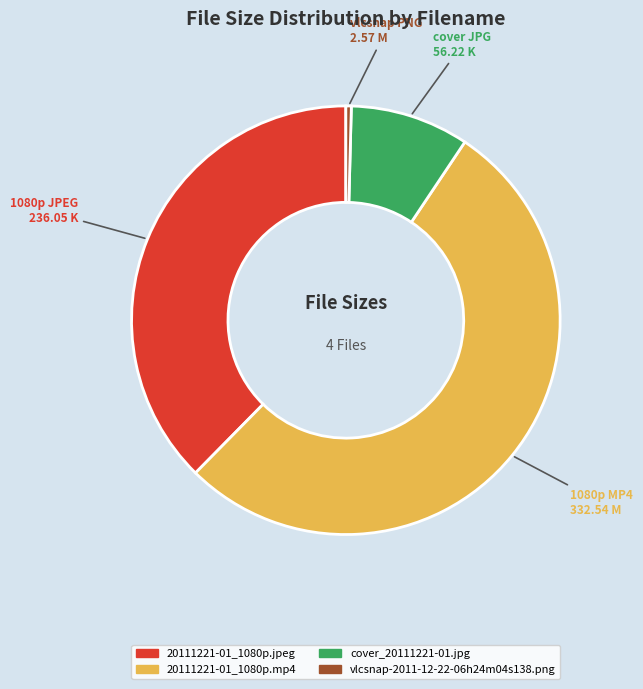

Is there a majority slice in this chart?

Yes